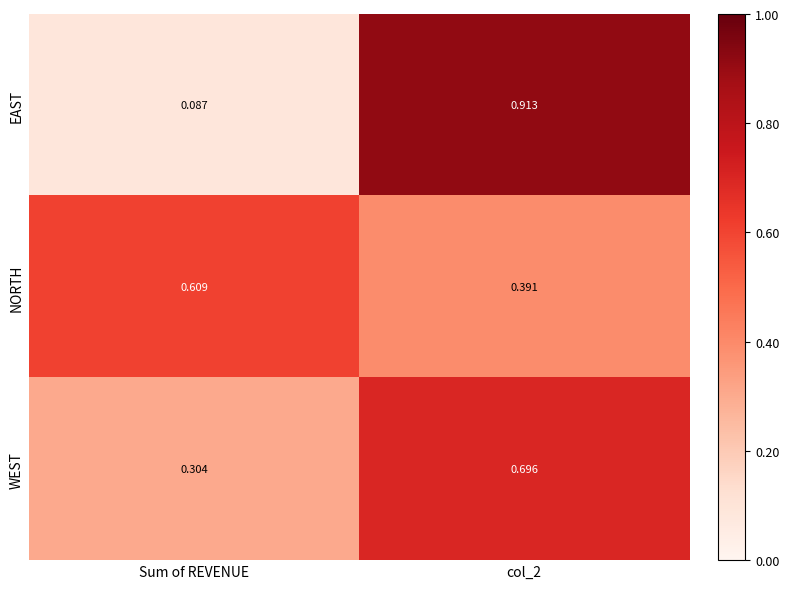

At col_2, list the series in order from largest to smallest.

EAST, WEST, NORTH